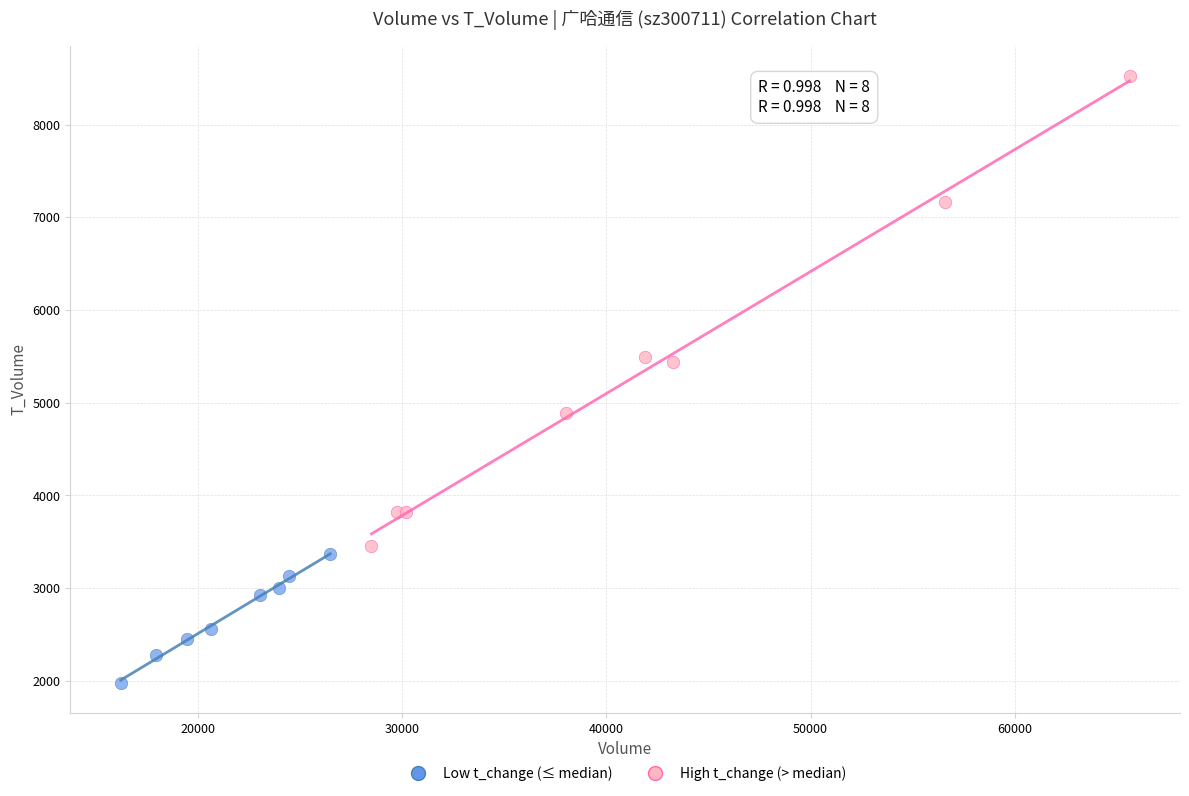

Which series reaches the maximum Y coordinate?

High t_change (> median)